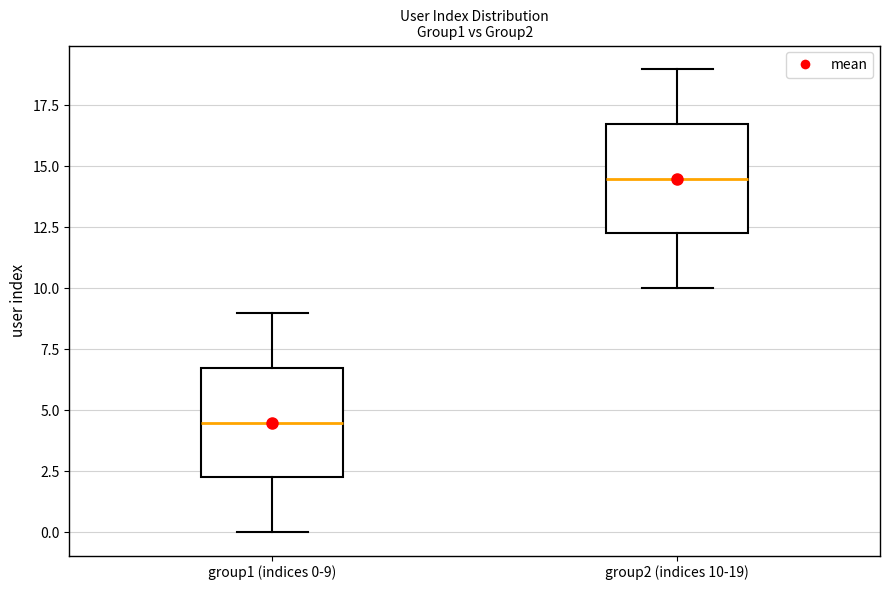

Reading left to right, read every box against the y-axis: the position of its median line, the range the box covers, and the ends of its whiskers. The values are not printed on the chart, so give them approximately, as read against the axis.

group1 (indices 0-9): median 4.5, box 2.5 to 7.0, whiskers 0.0 to 9.0
group2 (indices 10-19): median 14.5, box 12.5 to 17.0, whiskers 10.0 to 19.0